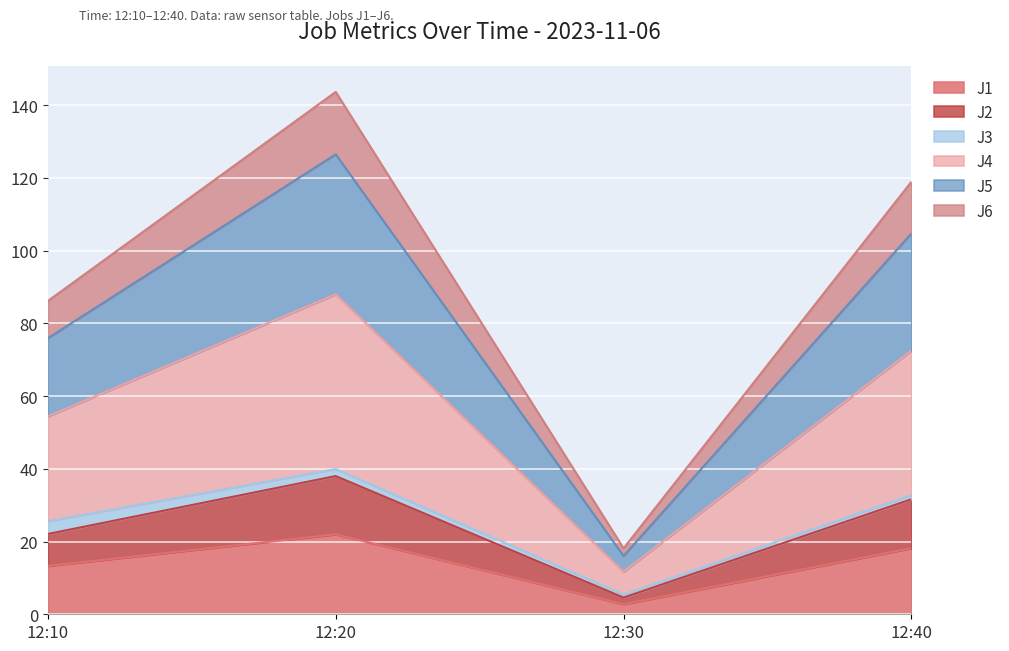

Which category has the highest value in the J1 series?

12:20